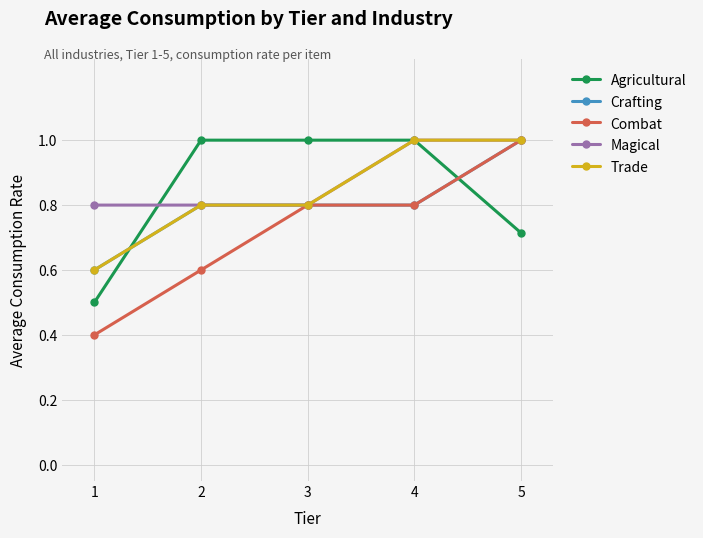

What is the highest value of the Combat series?

1.0